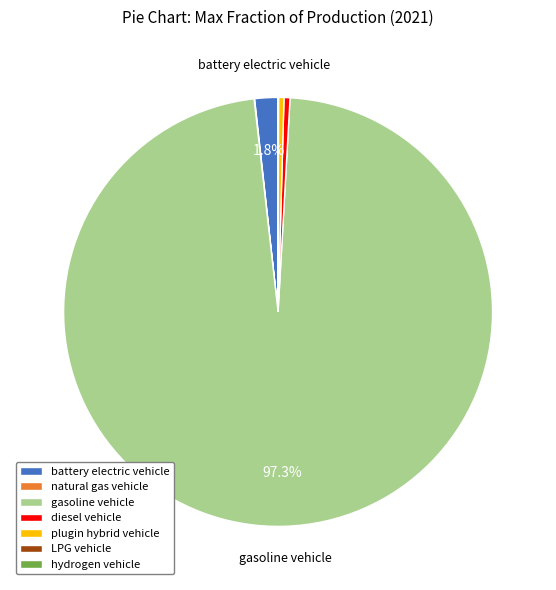

Which slice is the largest?

gasoline vehicle